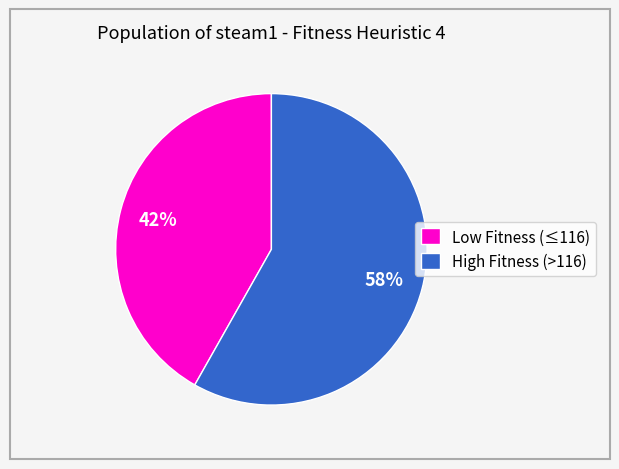

Does High Fitness (>116) account for over 50% of the chart?

Yes